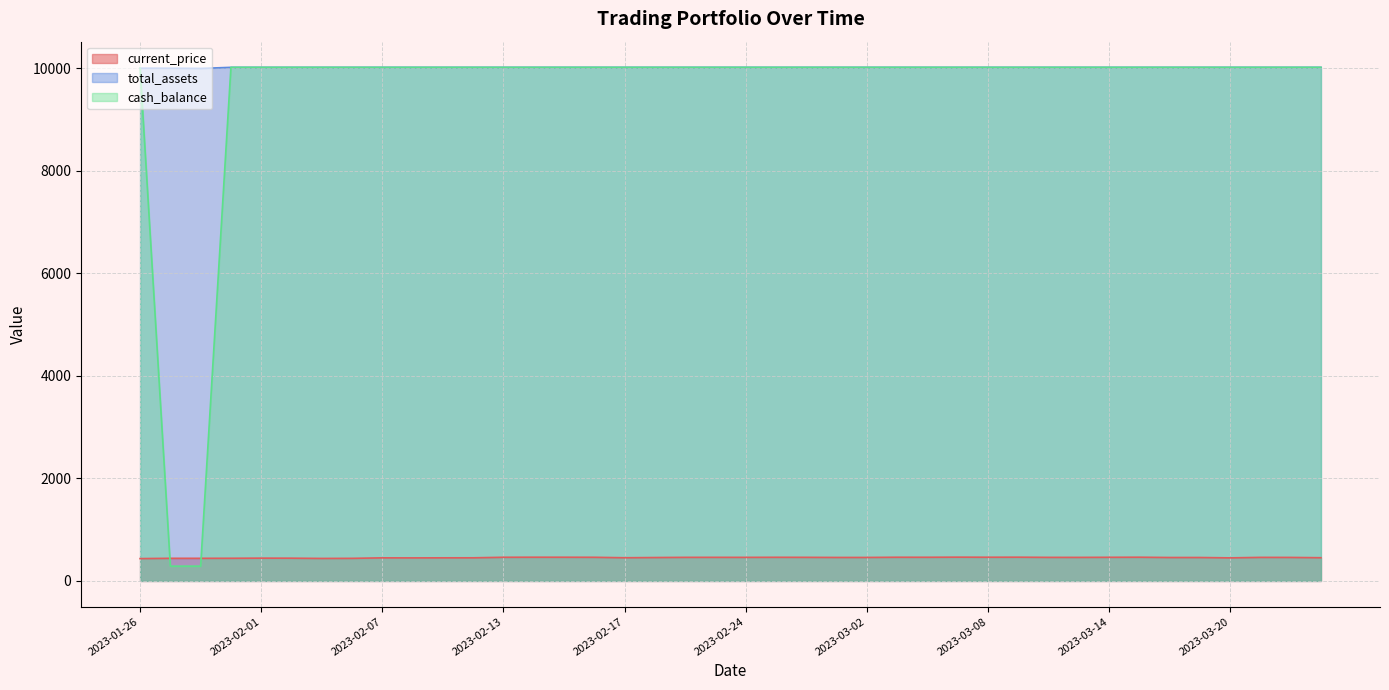

At which label does total_assets reach its peak?

2023-01-31